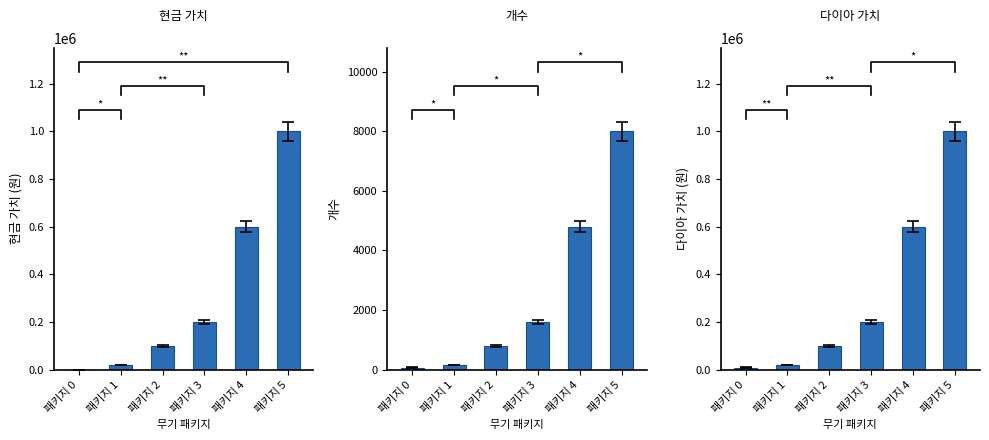

Count the number of categories in the chart.

6